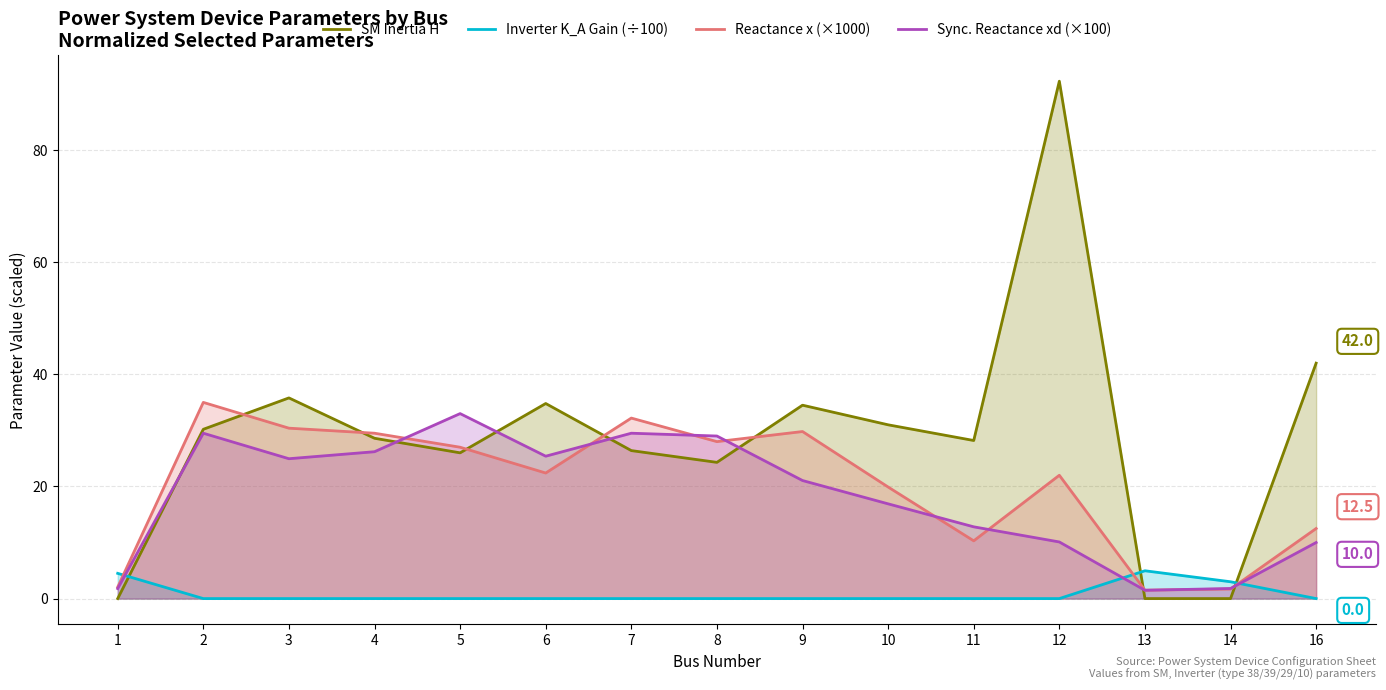

What are all the series names shown in the legend?

SM Inertia H, Inverter K_A Gain (÷100), Reactance x (×1000), Sync. Reactance xd (×100)